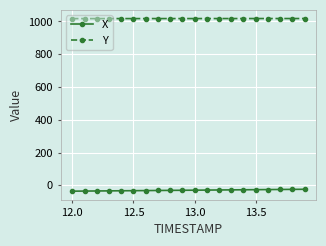

At how many categories does at least one series exceed 509?

20